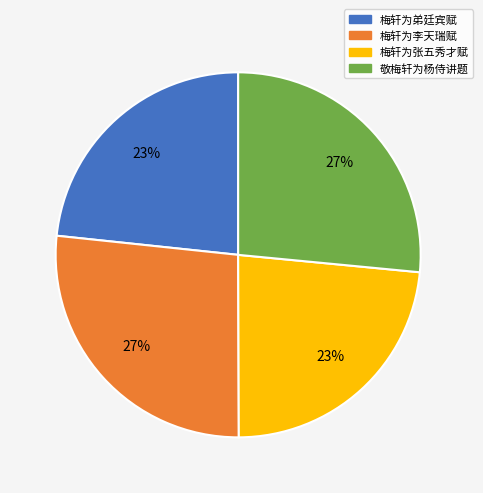

The 敬梅轩为杨侍讲题 slice represents 35% of the pie. True or false?

False